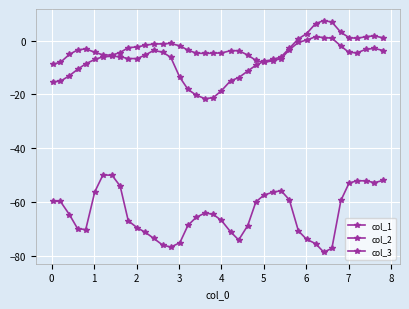

How many lines are shown in the chart?

3